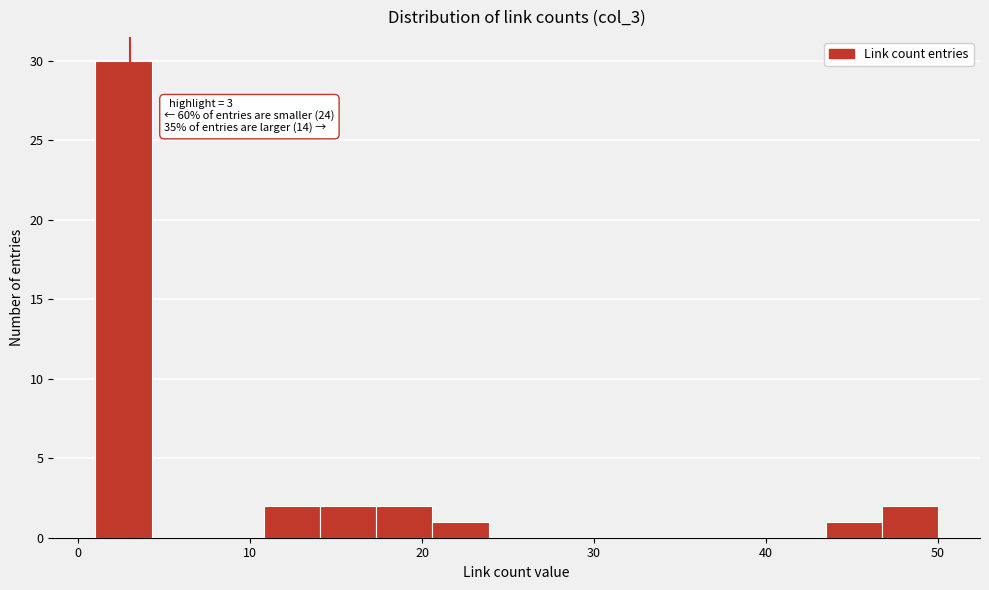

Around what value on the x-axis is the tallest bar? Give the approximate position of its centre, as read against the axis.

3